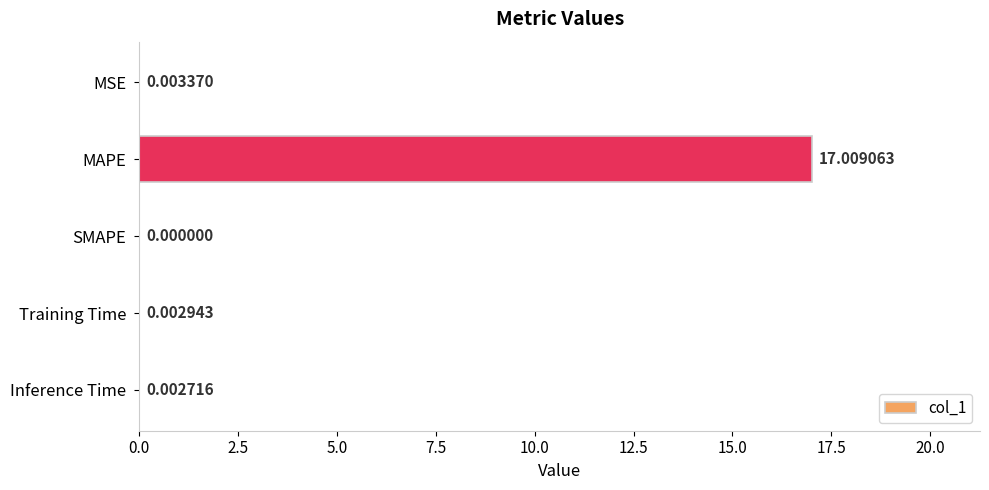

Count the number of data series in this chart.

1